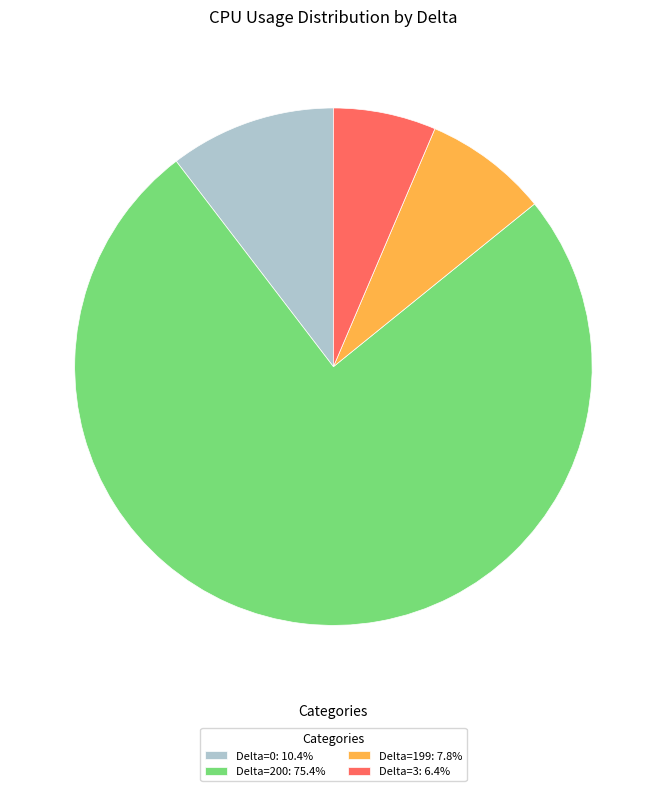

Is there any slice that represents more than half of the pie?

Yes